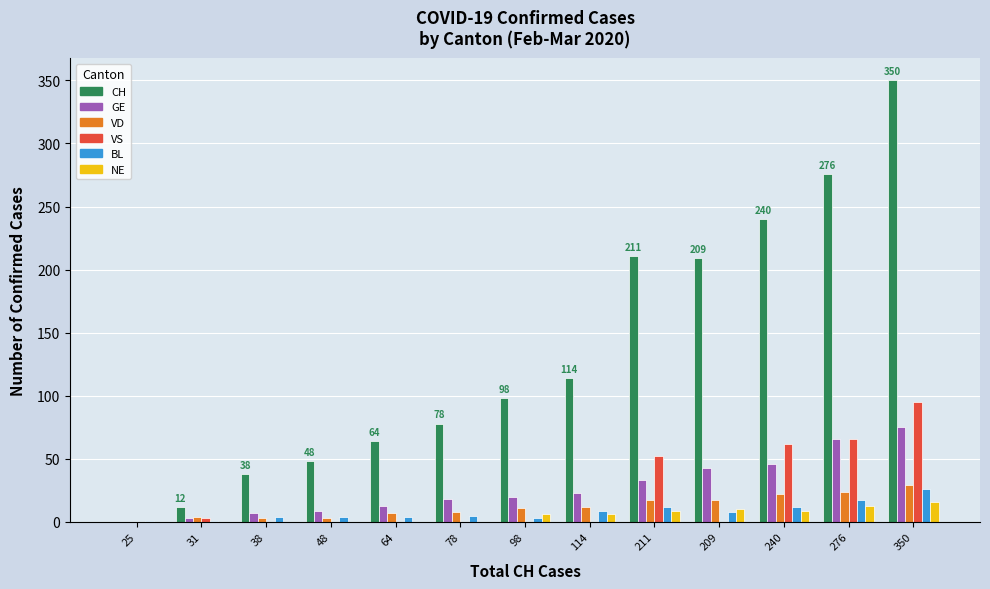

True or false: CH has a value of 240 at 240.

True